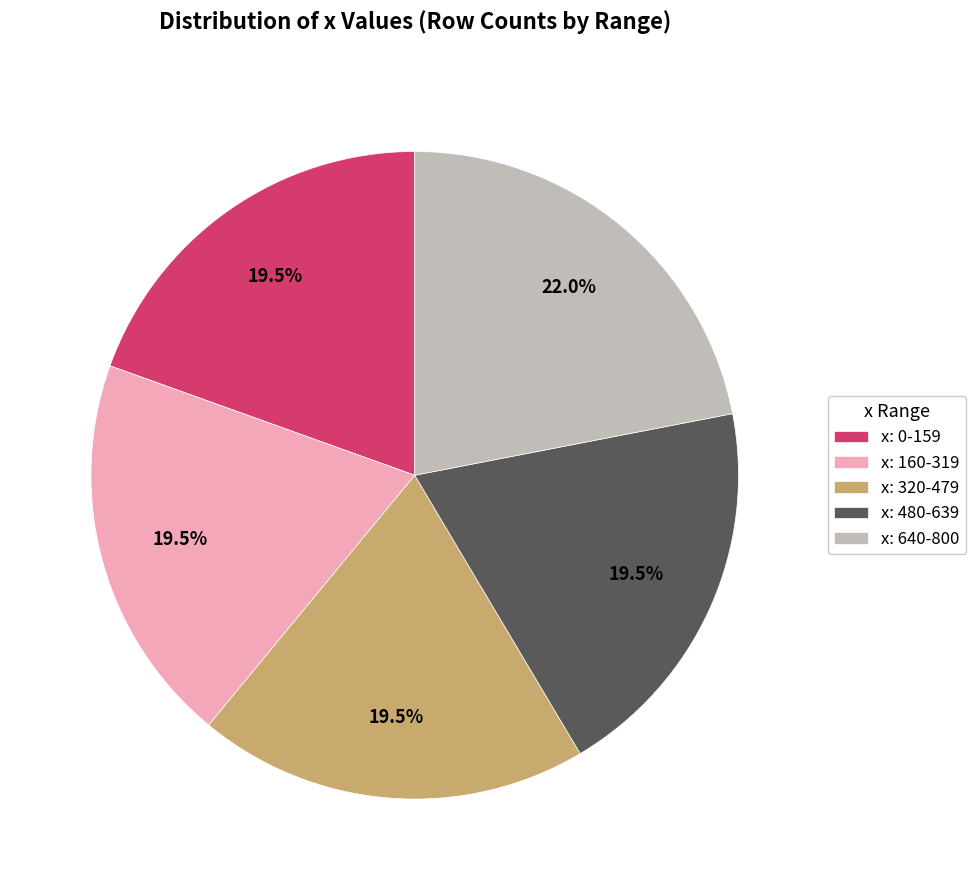

How much of the chart is everything except x: 640-800?

78.0%